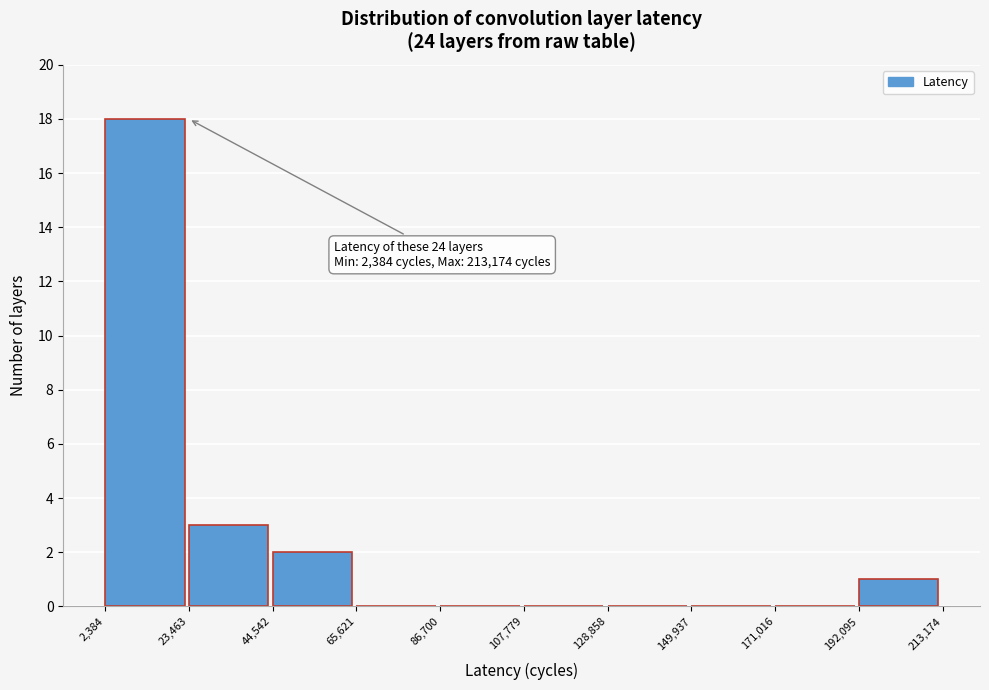

Over which range of the x-axis is the bar tallest?

2,384 to 23,463